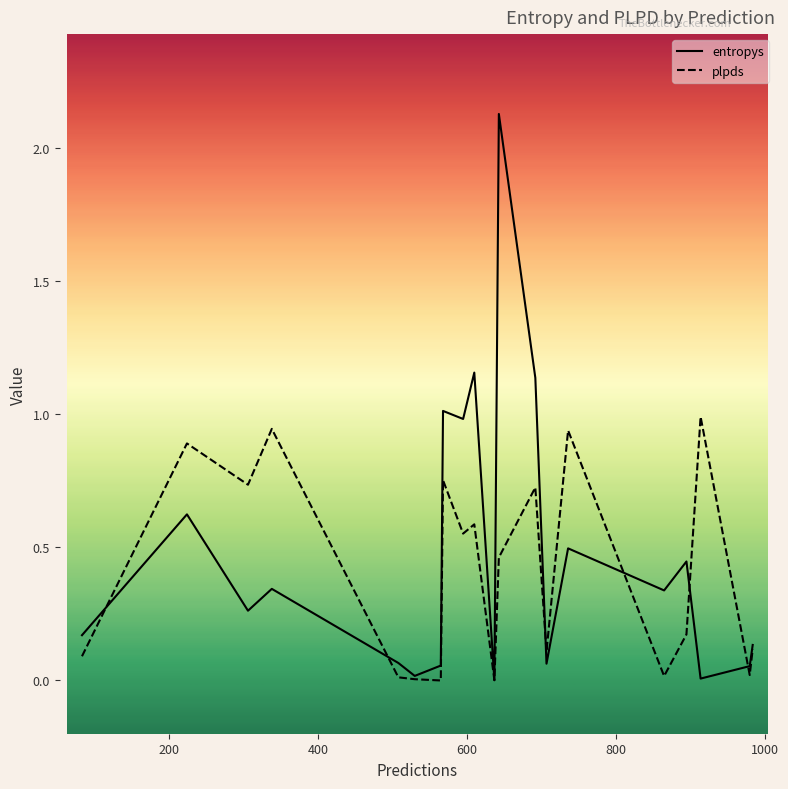

List the series in order of their peak value, highest first.

entropys, plpds